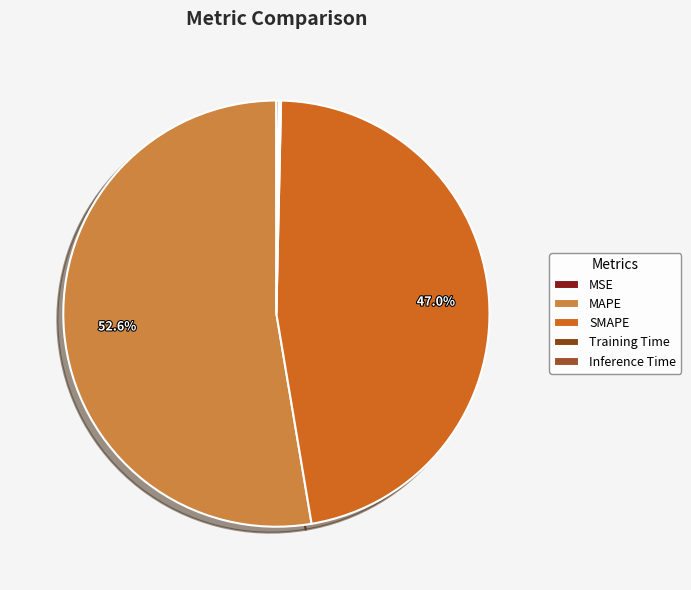

The MSE slice represents 12% of the pie. True or false?

False